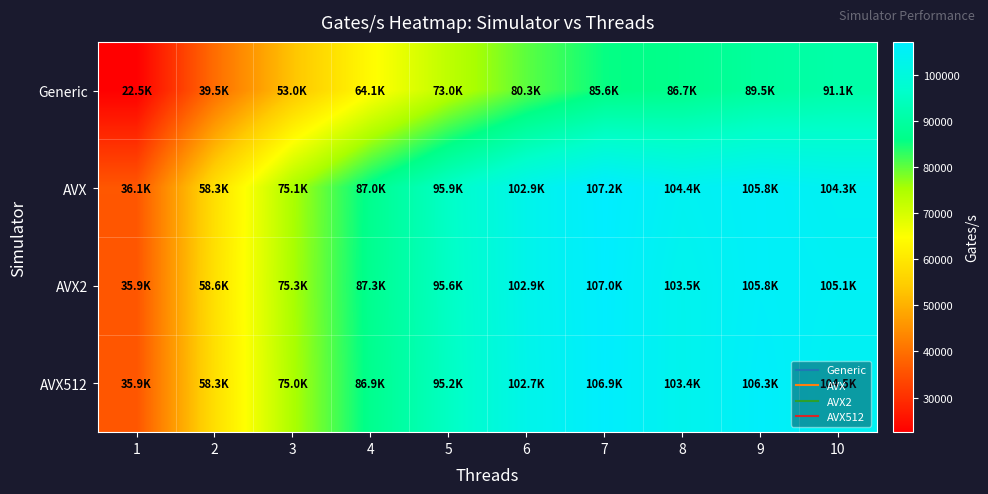

Reading left to right, list all the values displayed in this chart.

Generic: 1=22480	2=39510	3=53050	4=64120	5=72980	6=80320	7=85630	8=86730	9=89520	10=91090
AVX: 1=36060	2=58270	3=75140	4=87020	5=95920	6=102900	7=107200	8=104400	9=105800	10=104300
AVX2: 1=35900	2=58600	3=75260	4=87270	5=95570	6=102900	7=107000	8=103500	9=105800	10=105100
AVX512: 1=35900	2=58300	3=75000	4=86930	5=95230	6=102700	7=106900	8=103400	9=106300	10=104500